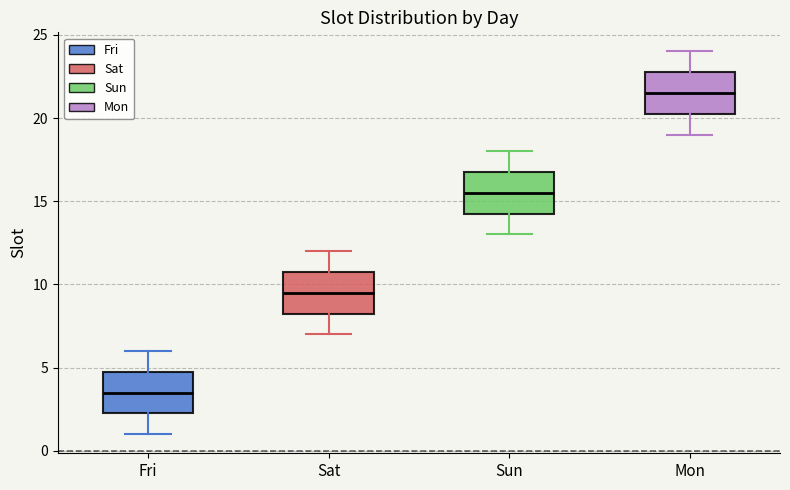

Which box's median line is the lowest?

Fri